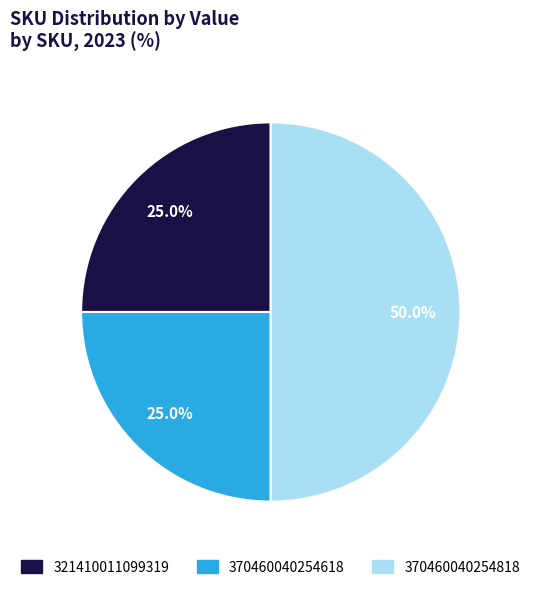

What portion of the pie excludes 370460040254818?

50.0%